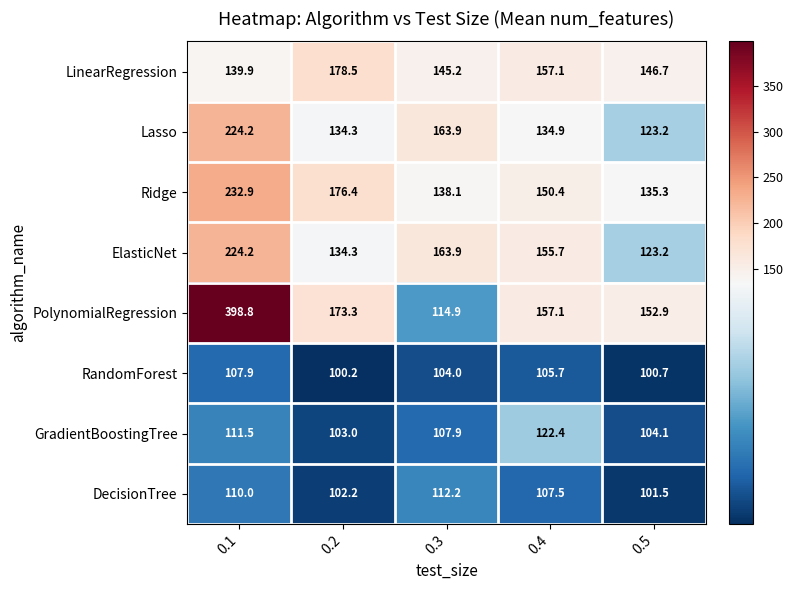

Which series changed the most between 0.1 and 0.5?

PolynomialRegression